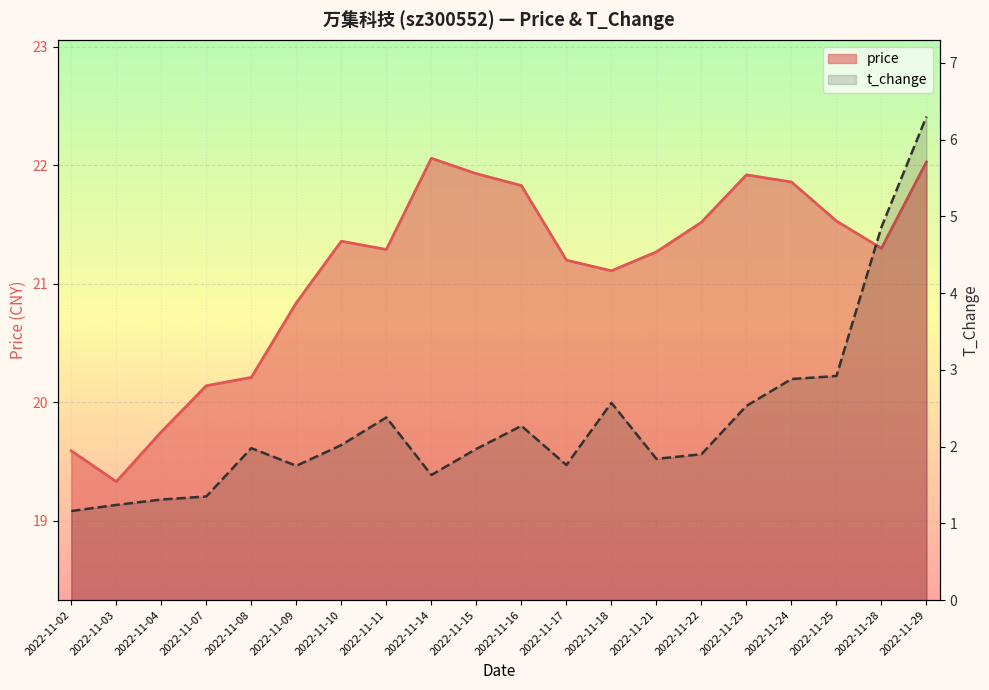

At which category is the sum across all series the highest?

2022-11-29